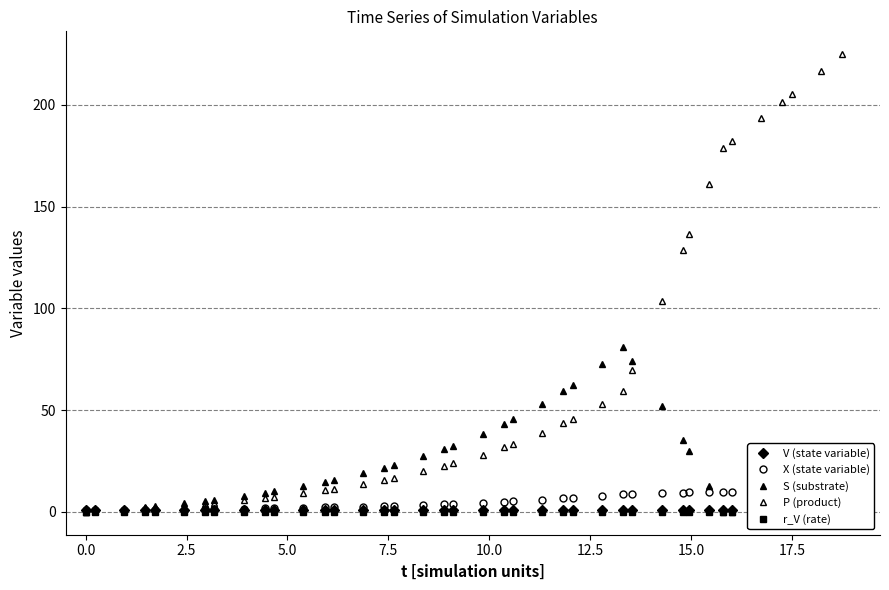

What is the approximate value of V (state variable) at 7.5?

0.8